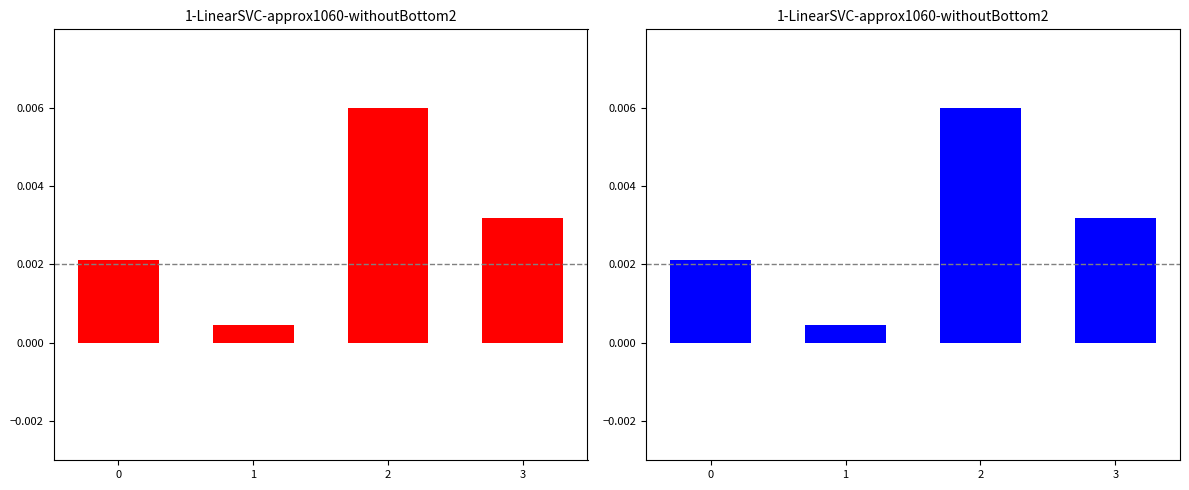

Rank the categories by value from highest to lowest.

2, 3, 0, 1